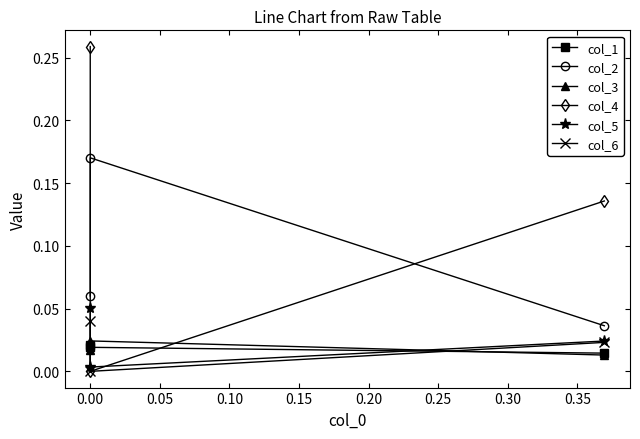

Is it true that col_3 equals 0.0 at −0.05?

False